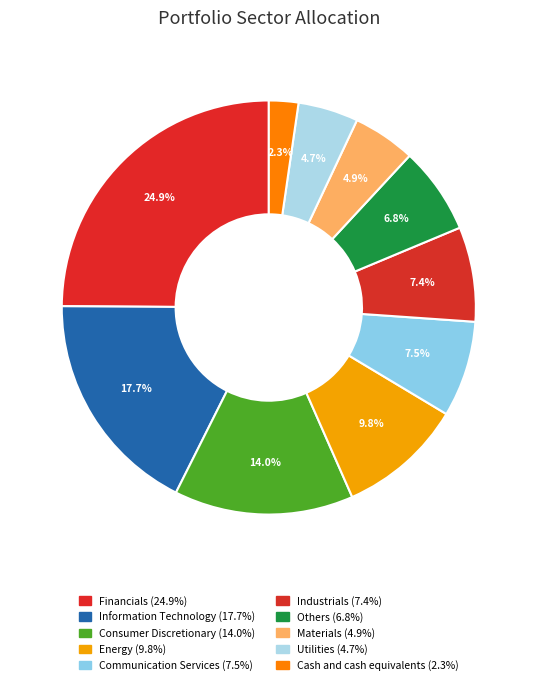

Which slice is the smallest?

Cash and cash equivalents